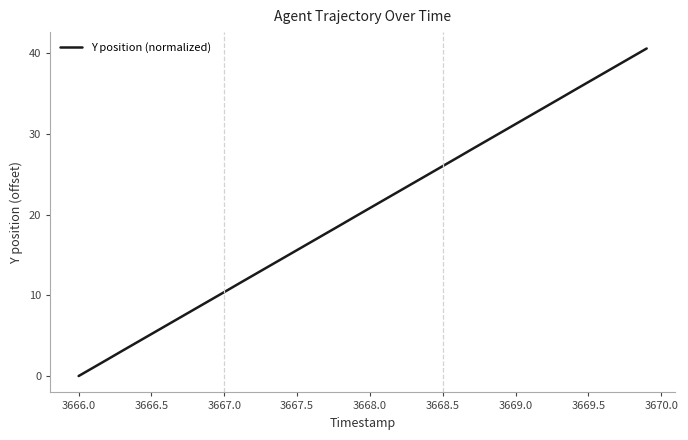

What is the difference between the maximum and minimum values?

40.6